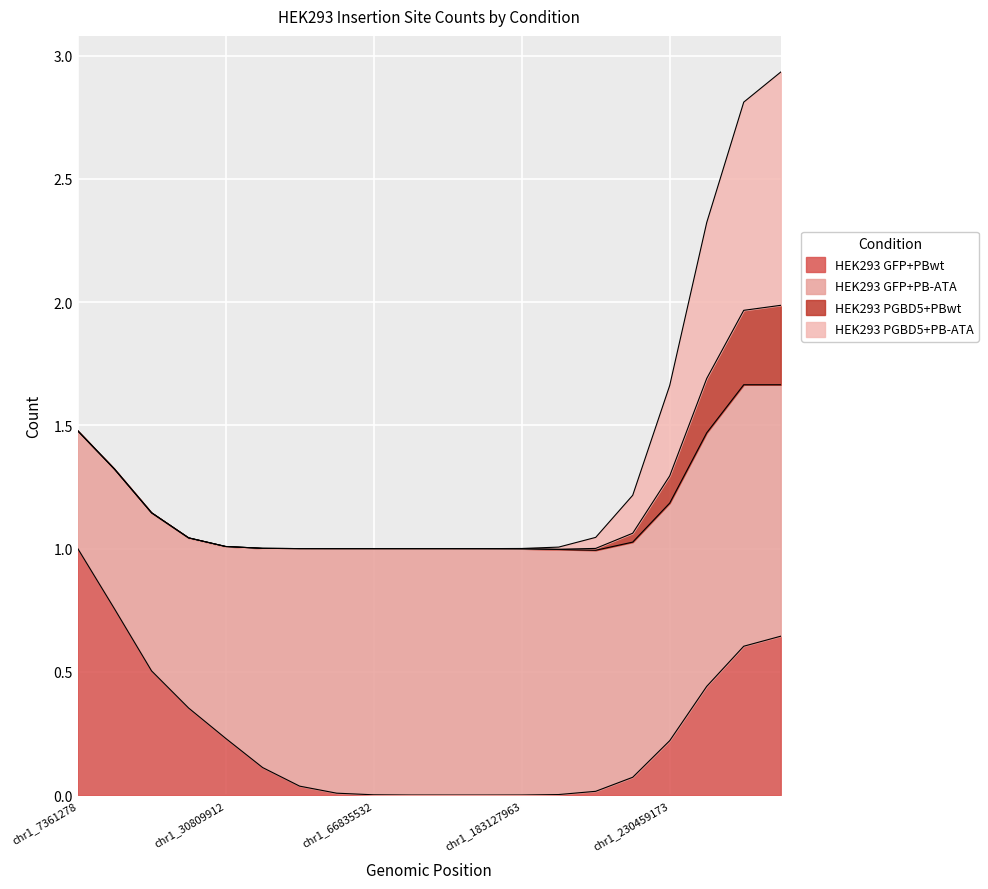

Is the value of HEK293 PGBD5+PB-ATA at chr1_191555018 greater than the value of HEK293 PGBD5+PBwt at chr1_40840375?

No